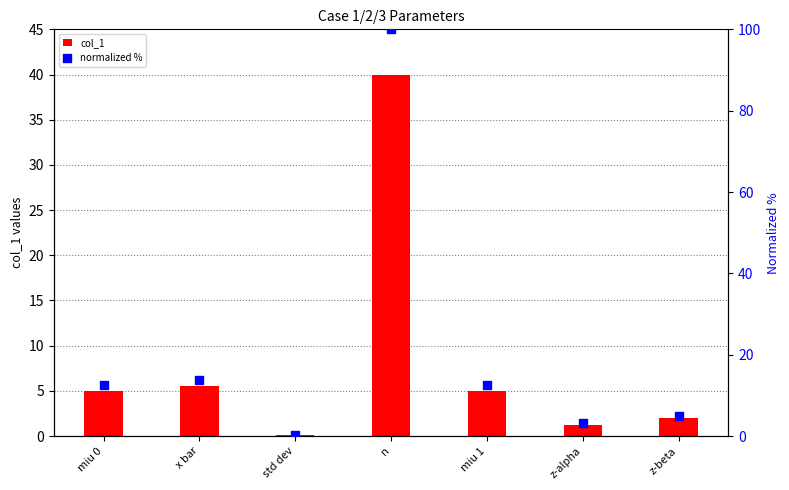

At how many categories does at least one series exceed 78?

1